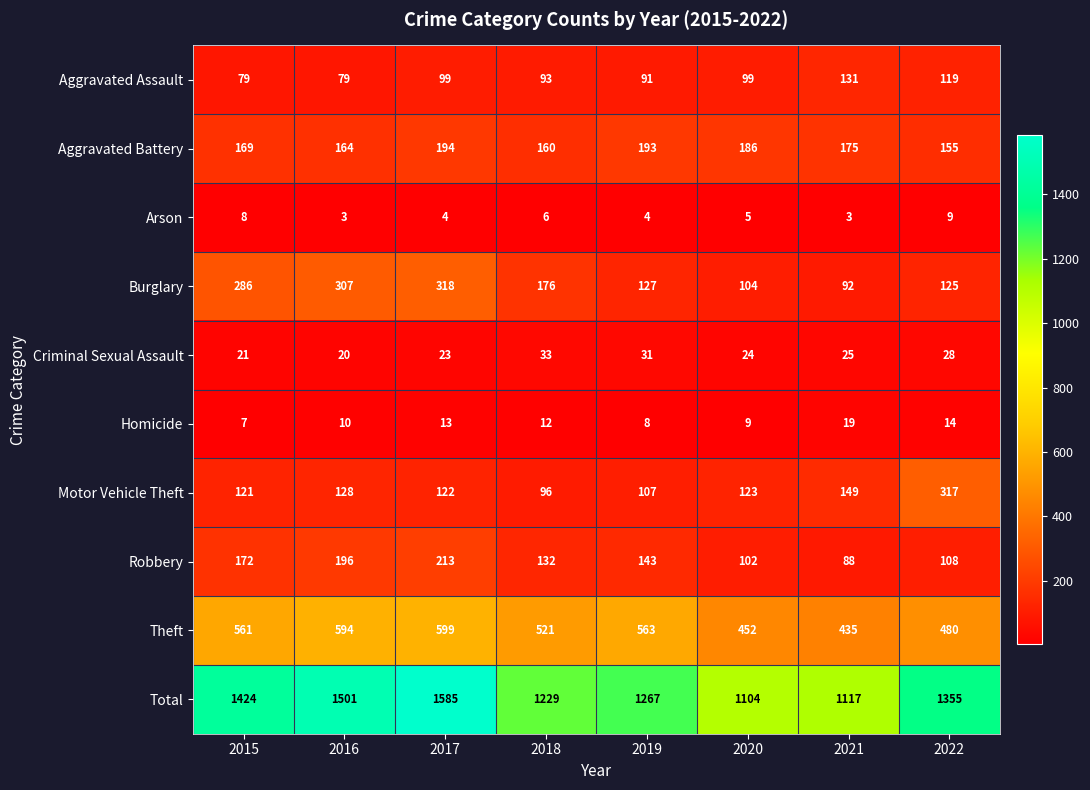

Which series has the widest spread of values?

Total